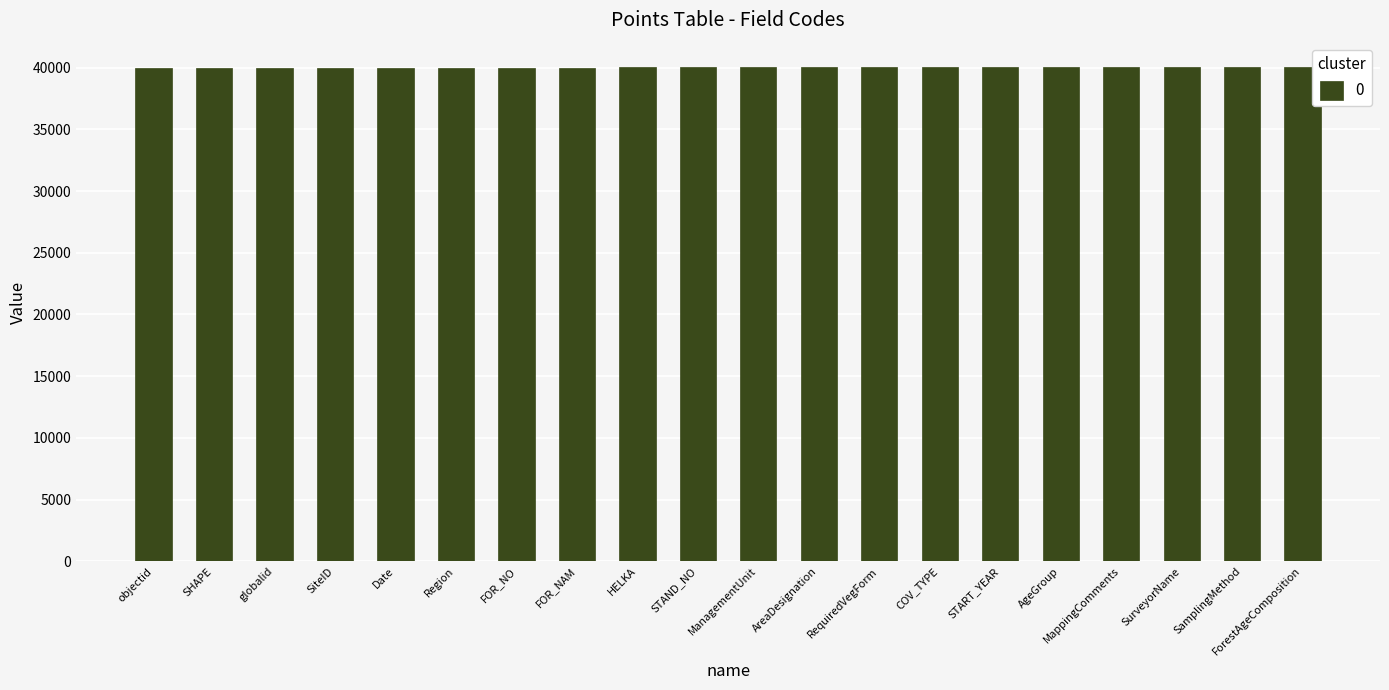

What position from the right is AgeGroup?

5